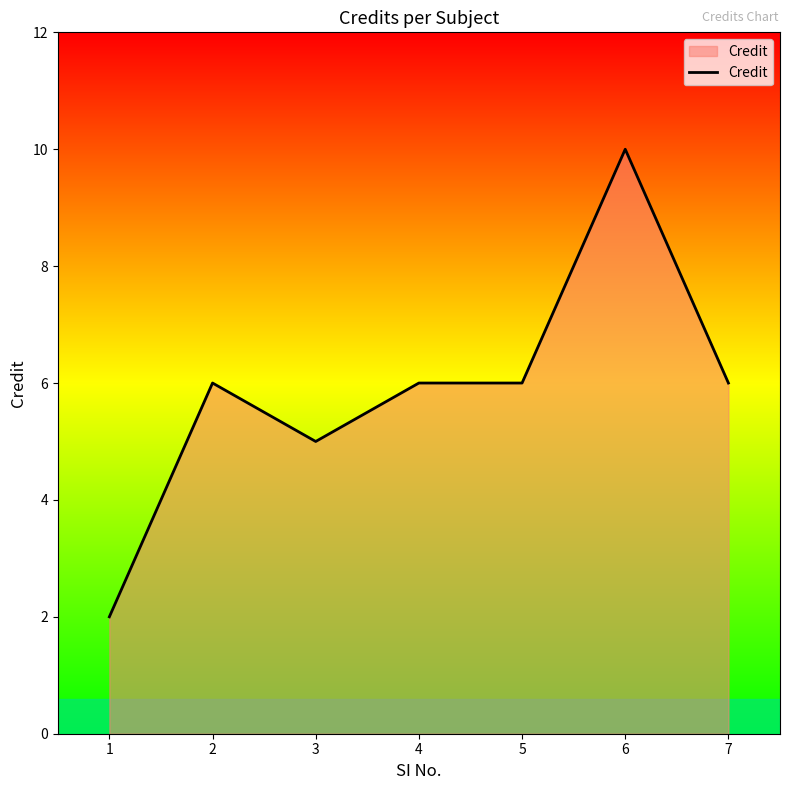

Count the number of categories in the chart.

7